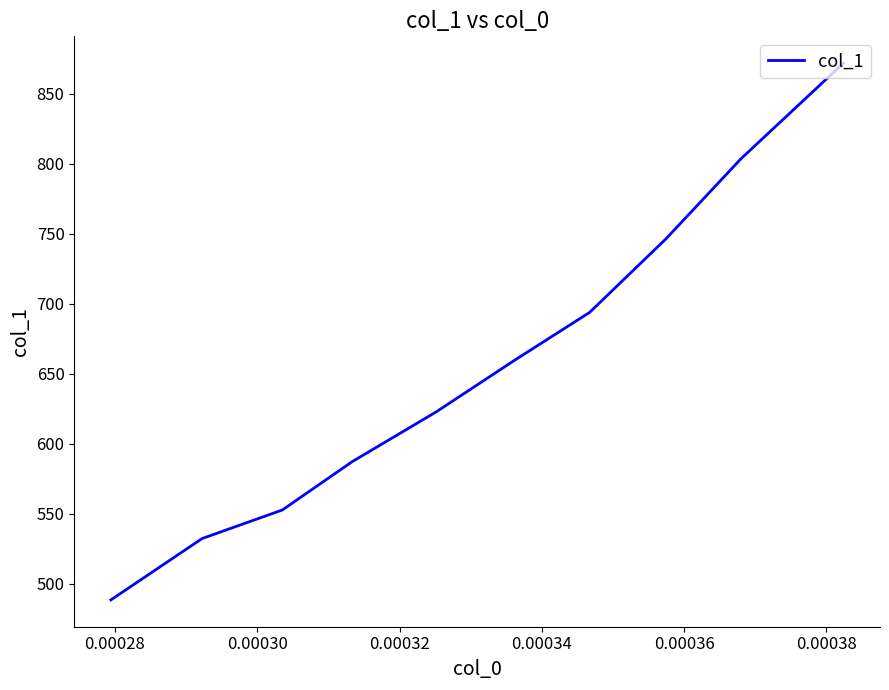

Is this an area chart (filled region under the line)?

No